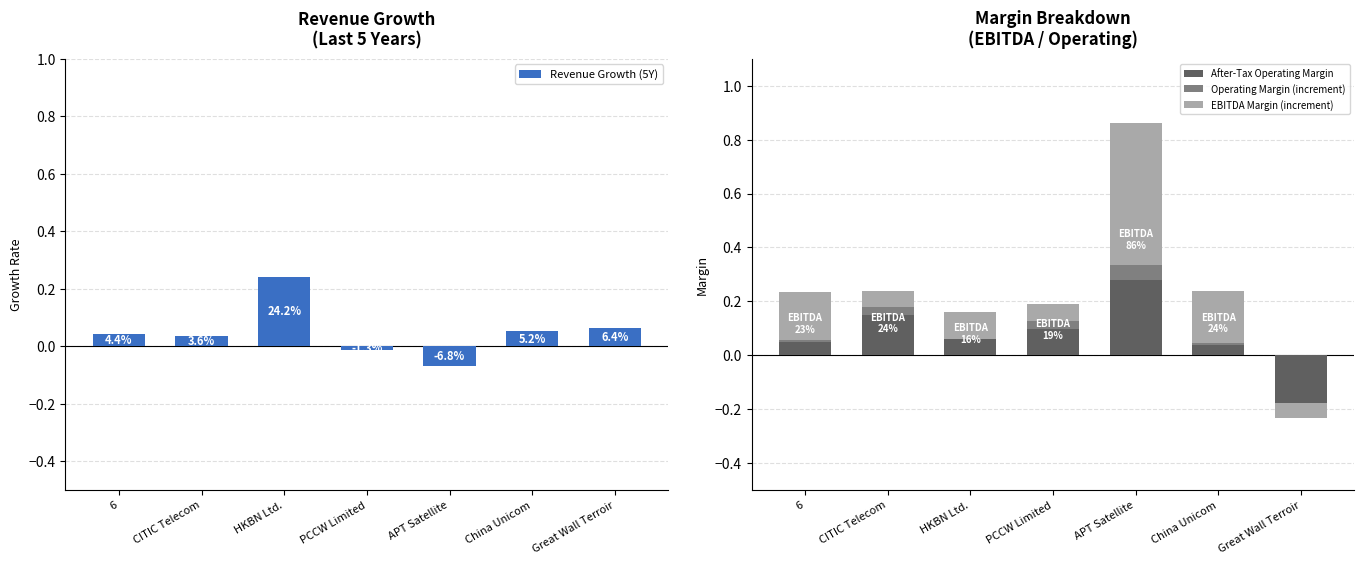

Which series has the widest spread of values?

After-Tax Operating Margin